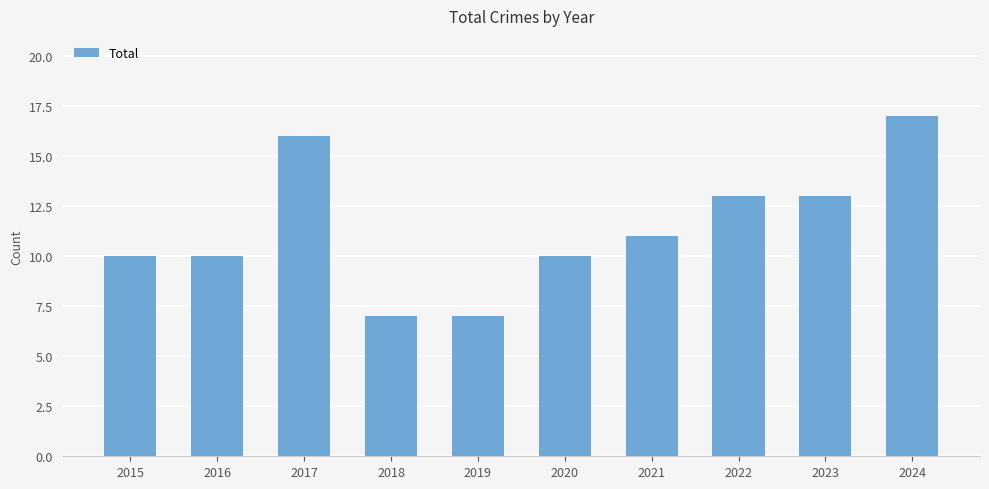

The chart shows a value of 11 at 2017. True or false?

False